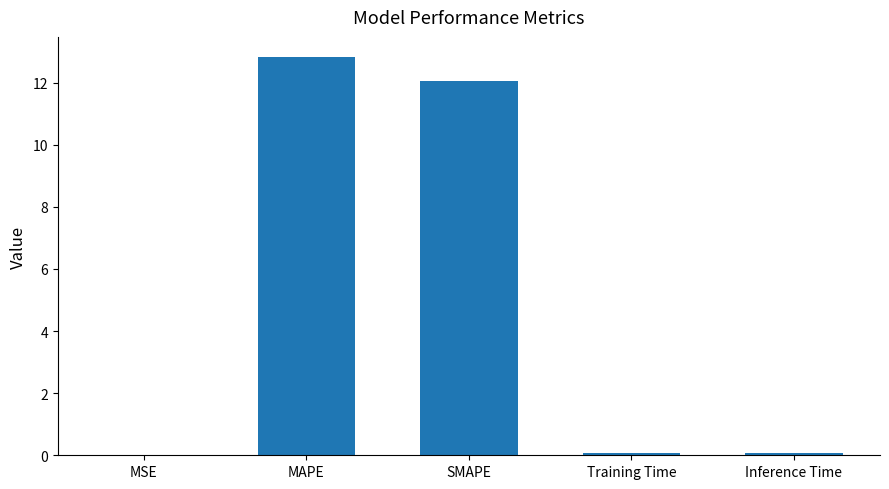

What is the approximate value at SMAPE?

12.1